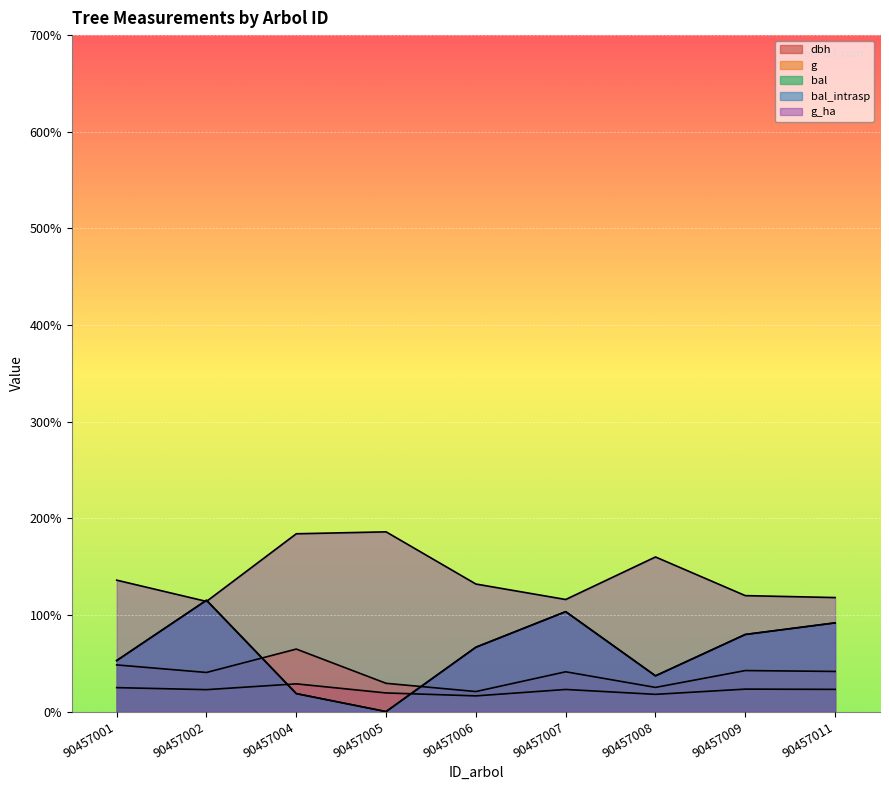

Where does the g series first go above 41?

90457001